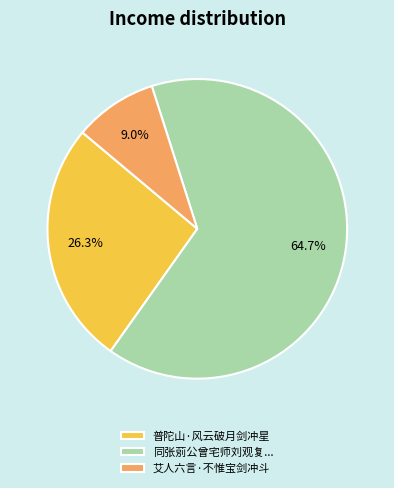

What is the ratio of the value at 同张莂公曾宅师刘观复... to the value at 普陀山·风云破月剑冲星?

2.5